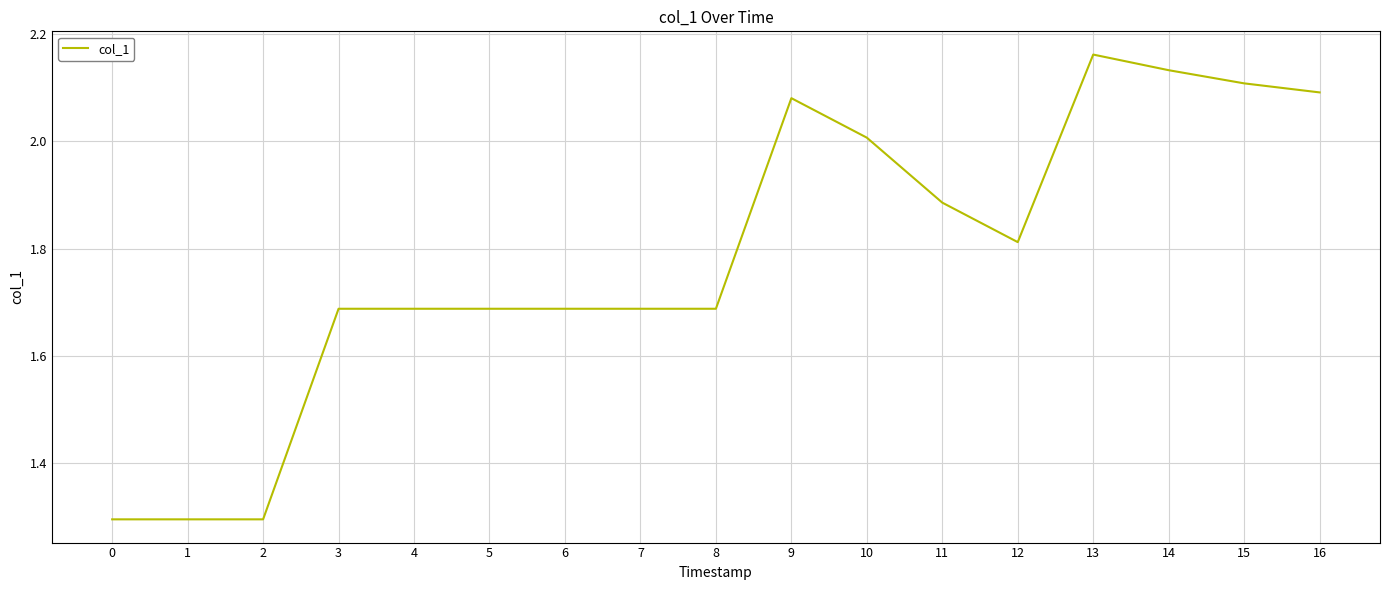

The value at 15 is 0.7. True or false?

False